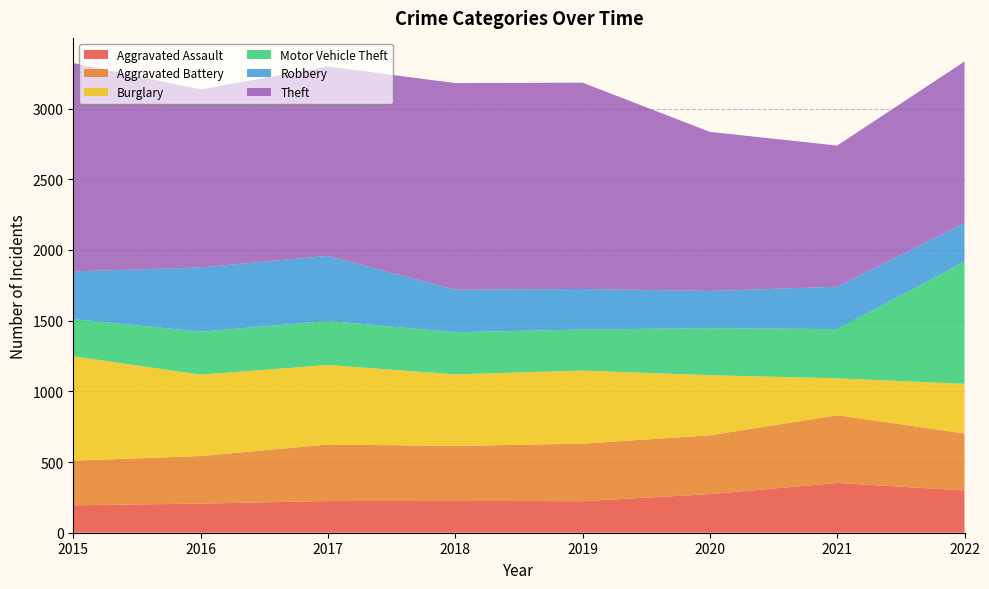

Reading left to right, what are all the values shown in this chart?

Aggravated Assault: 2015=194	2016=206	2017=224	2018=225	2019=223	2020=273	2021=352	2022=299
Aggravated Battery: 2015=316	2016=336	2017=400	2018=389	2019=407	2020=416	2021=479	2022=403
Burglary: 2015=738	2016=576	2017=562	2018=506	2019=517	2020=425	2021=261	2022=351
Motor Vehicle Theft: 2015=263	2016=304	2017=312	2018=298	2019=290	2020=333	2021=348	2022=865
Robbery: 2015=337	2016=454	2017=460	2018=301	2019=287	2020=263	2021=300	2022=272
Theft: 2015=1474	2016=1259	2017=1339	2018=1461	2019=1459	2020=1125	2021=998	2022=1143